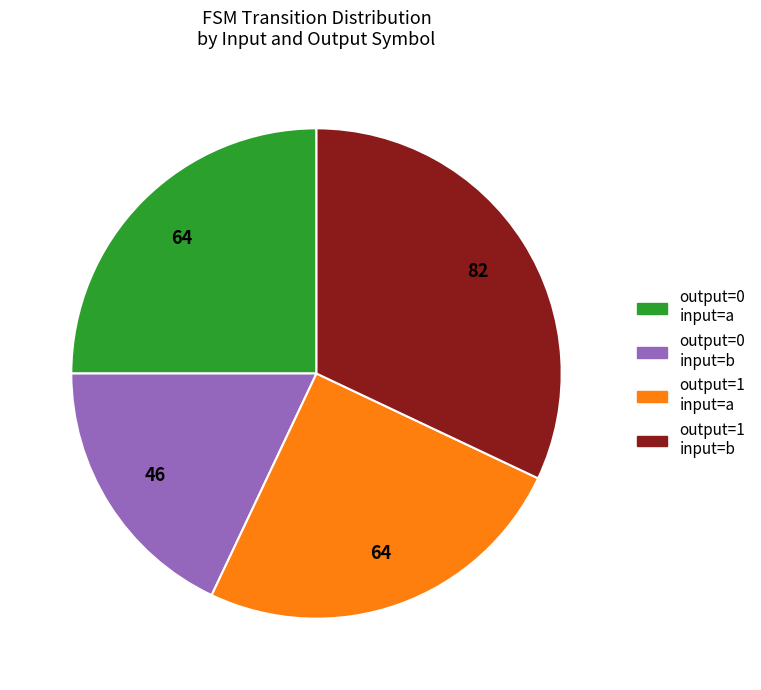

Does any single category account for the majority?

No